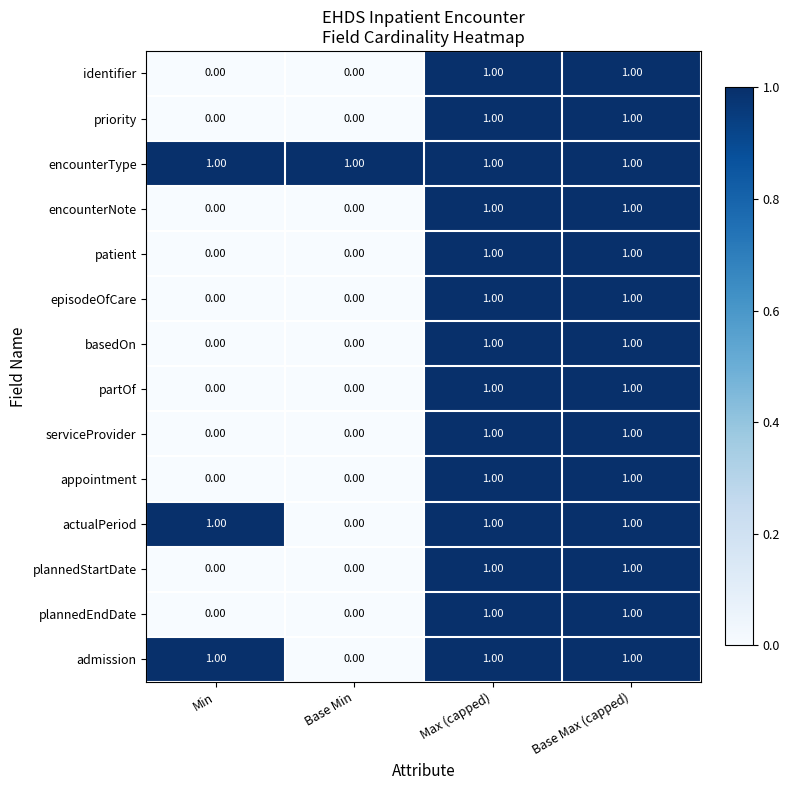

Where is admission nearest to the value 0?

Base Min